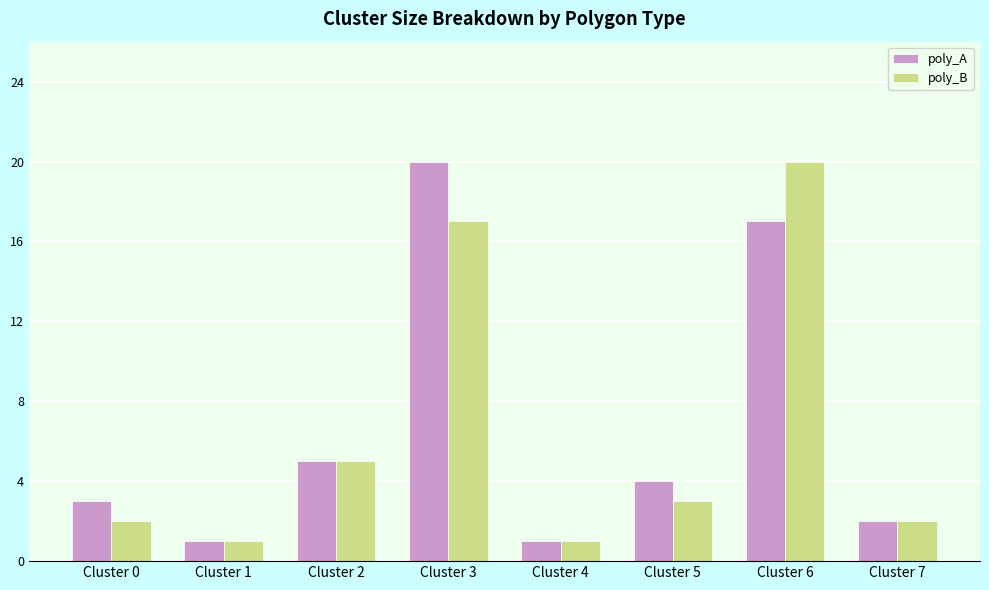

What is the value of the poly_B bar at the 8th from the left?

2